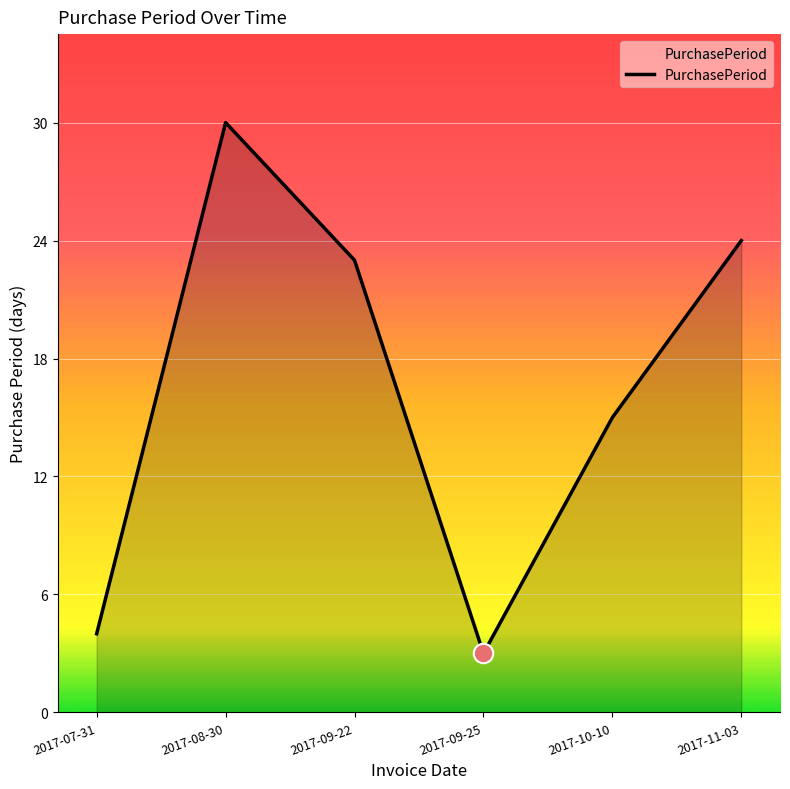

Where is the data nearest to the value 16?

2017-10-10